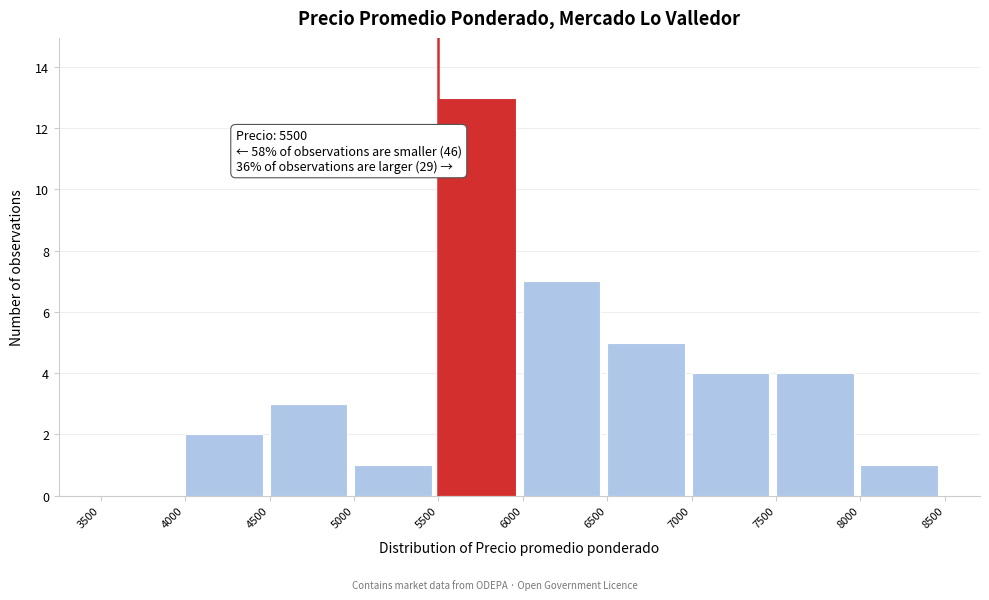

Over which range of the x-axis is the bar tallest?

5500 to 6000